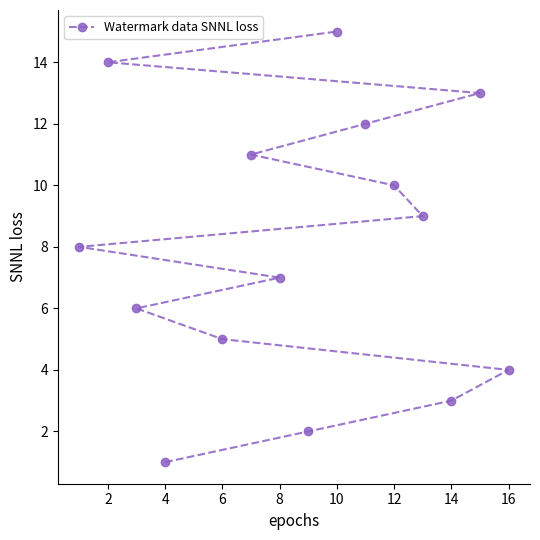

Reading left to right, transcribe all the data shown in this chart.

8	14	6	1	5	11	7	2	15	12	10	9	3	13	4